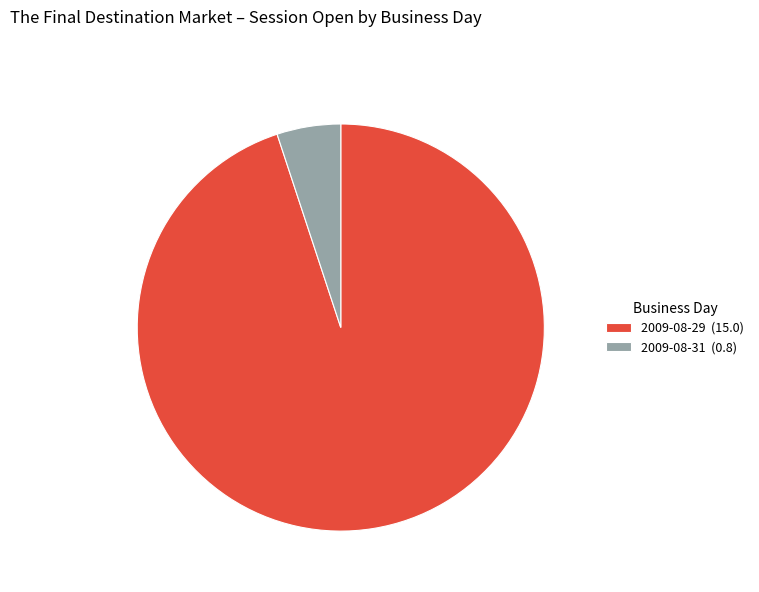

Is there a majority slice in this chart?

Yes